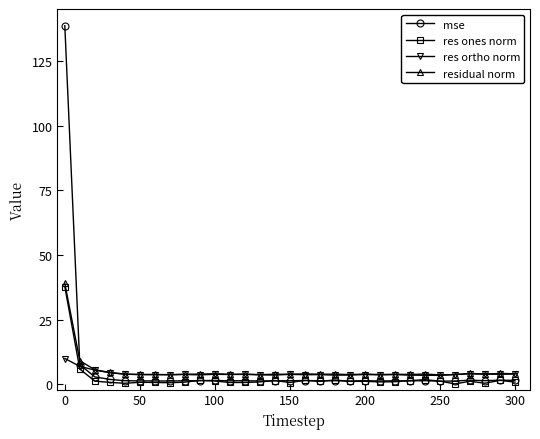

What is the value of the residual norm point at the 6th from the left?

3.9